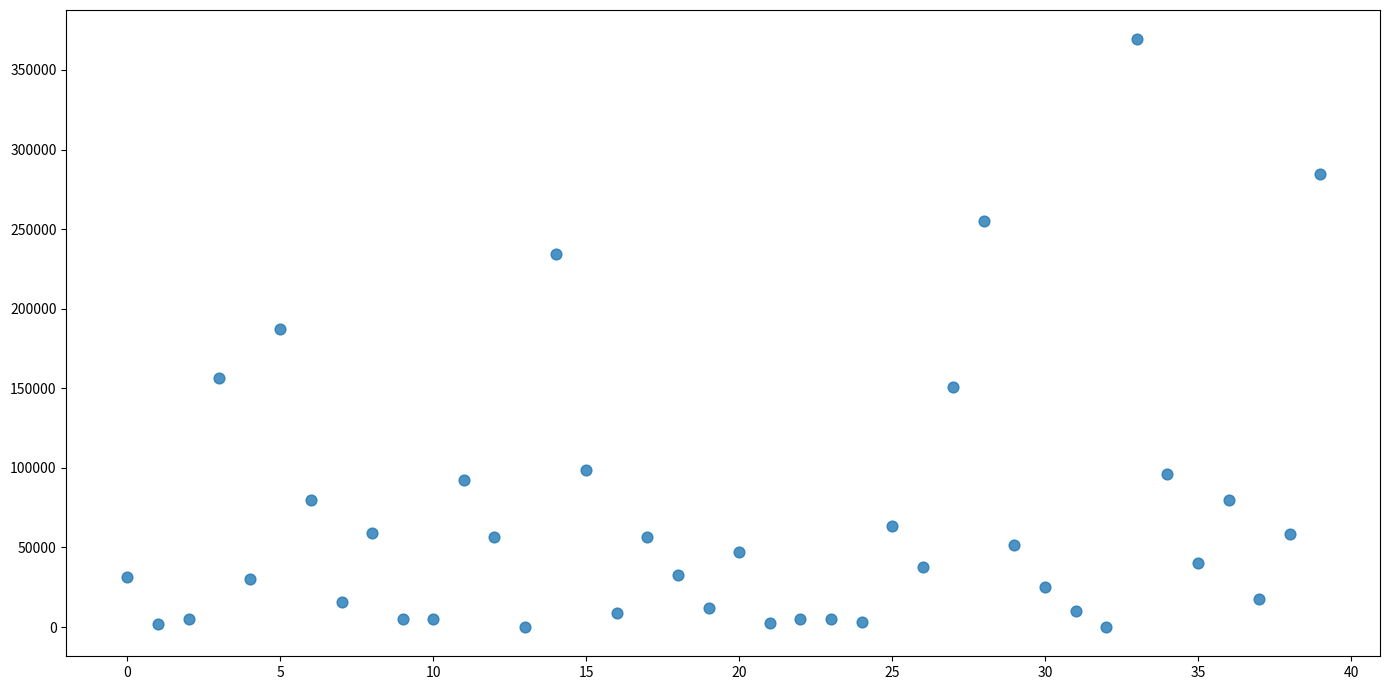

What is the range of Y values (max minus min)?

369100.5